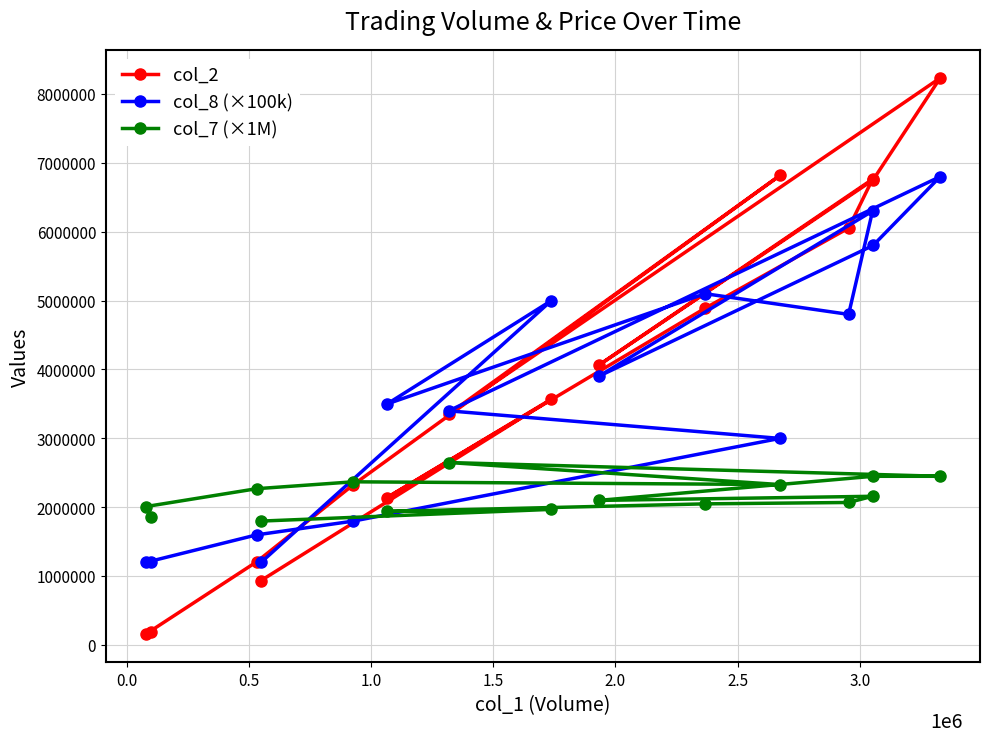

Which series has the widest spread of values?

col_2